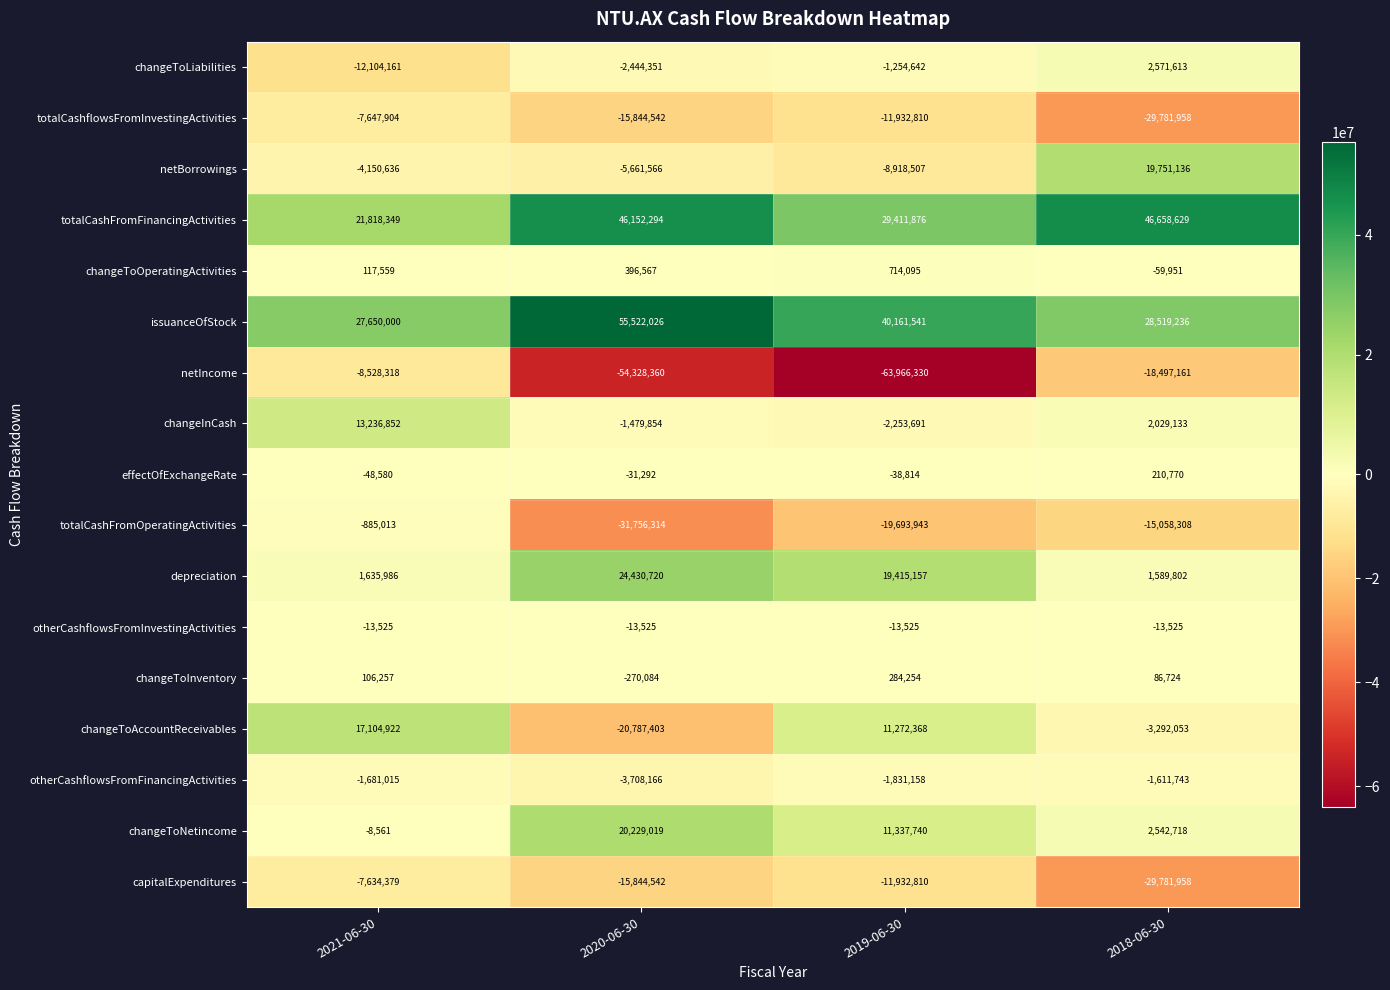

Is the value of changeToNetincome at 2019-06-30 greater than the value of changeToLiabilities at 2018-06-30?

Yes